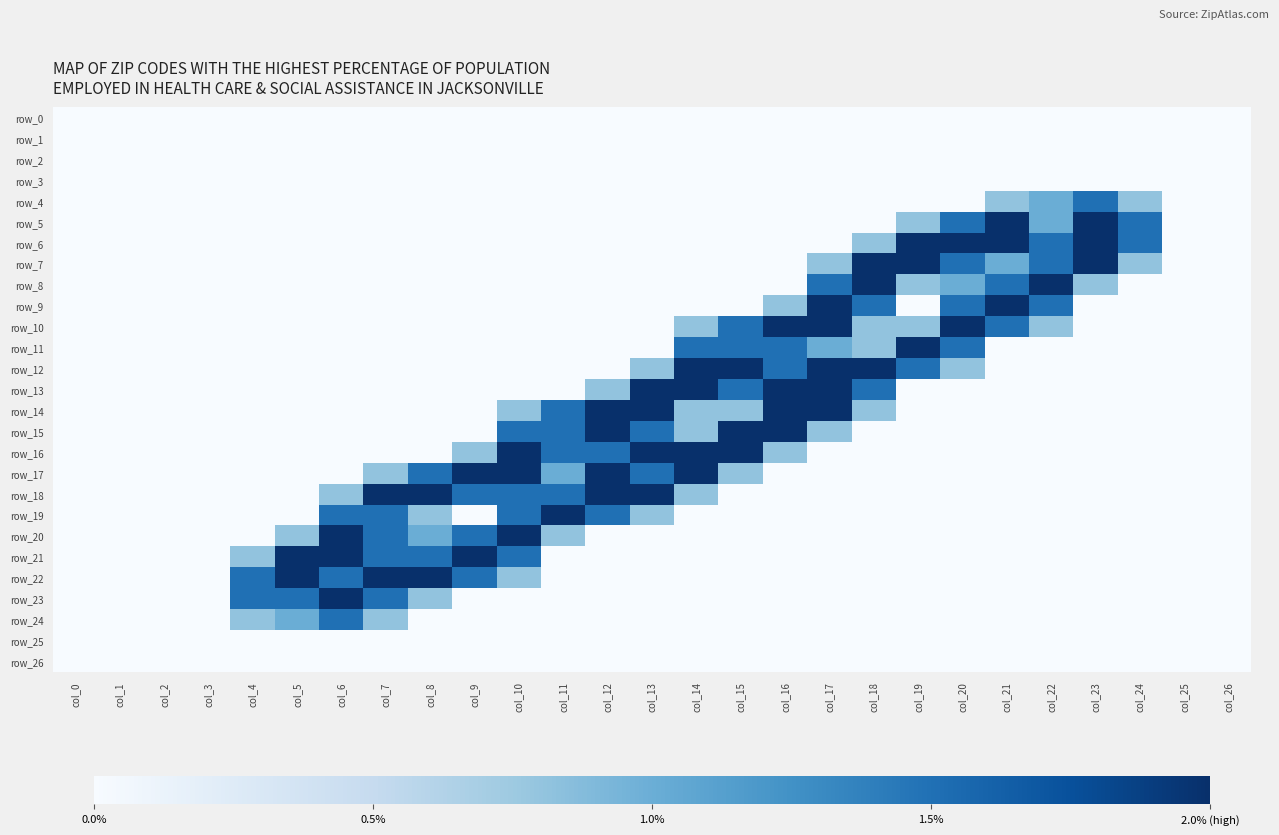

True or false: row_12 has a value of 0.0 at col_3.

True